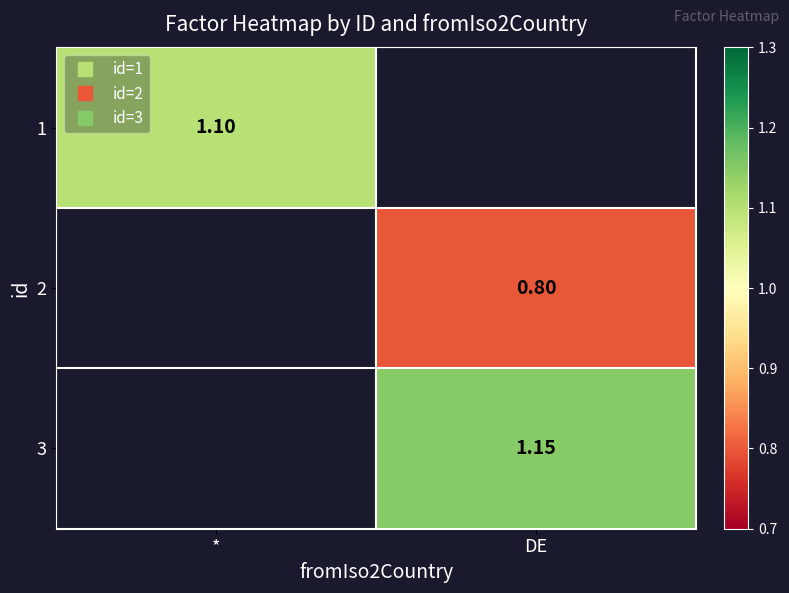

Where does the 3 series first go above 1?

DE